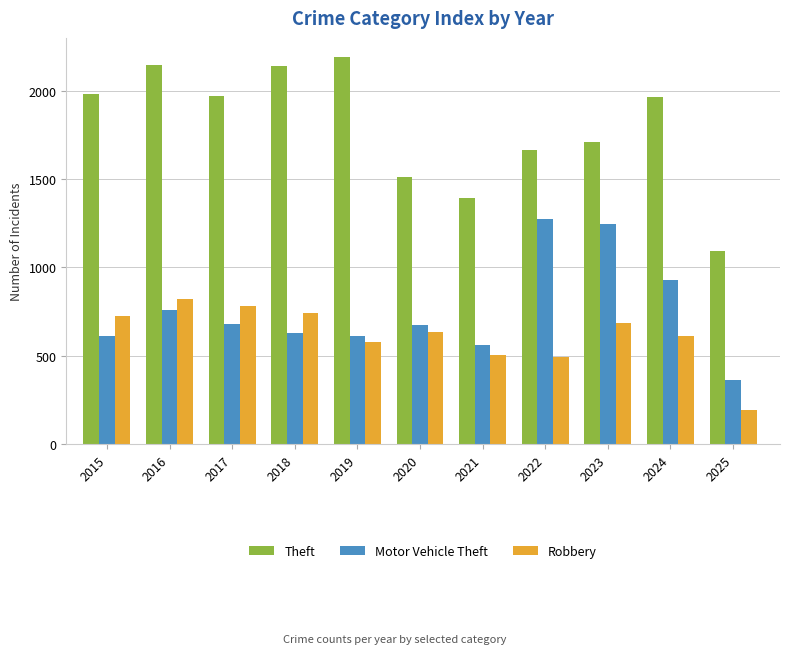

What is the difference between the Theft values at 2020 and 2024?

452